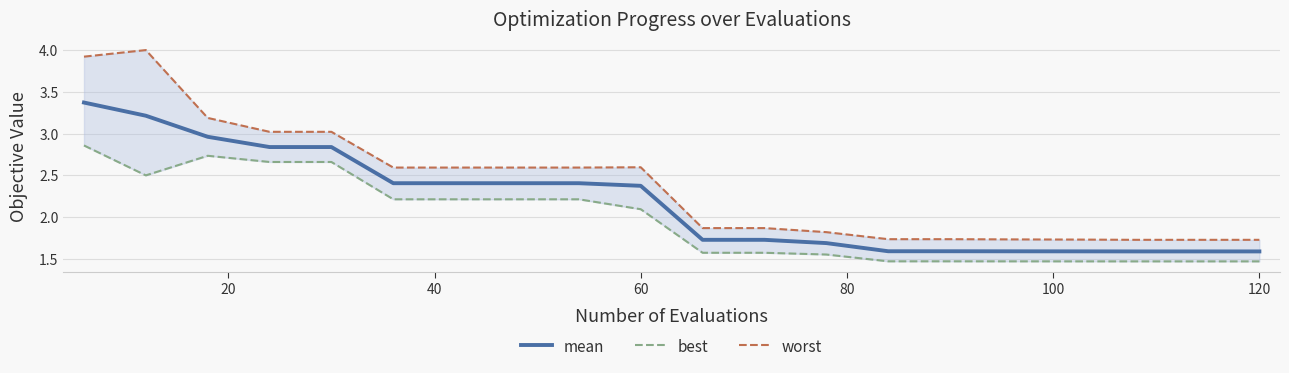

What is the lowest value of the mean series?

1.6